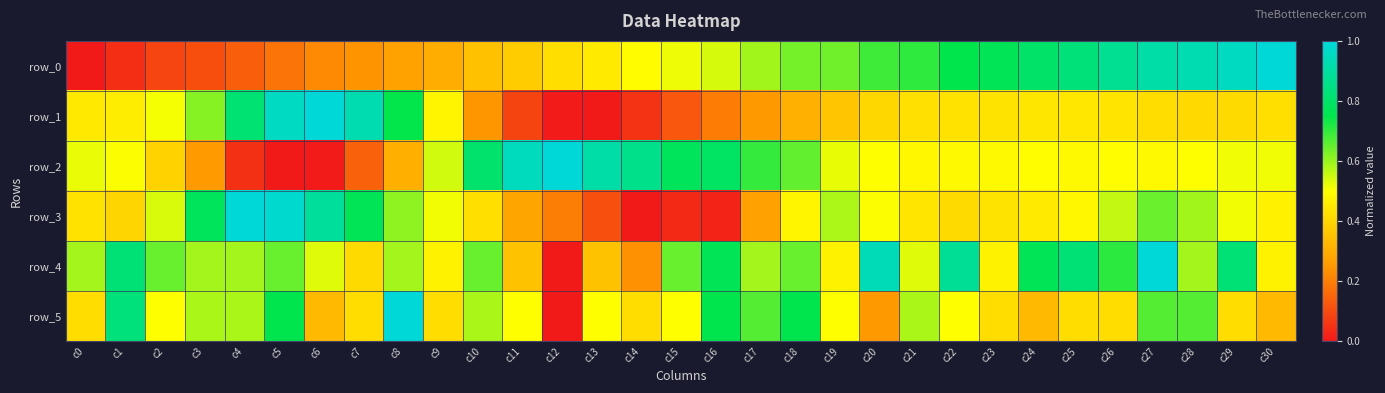

Which series has the widest spread of values?

row_0